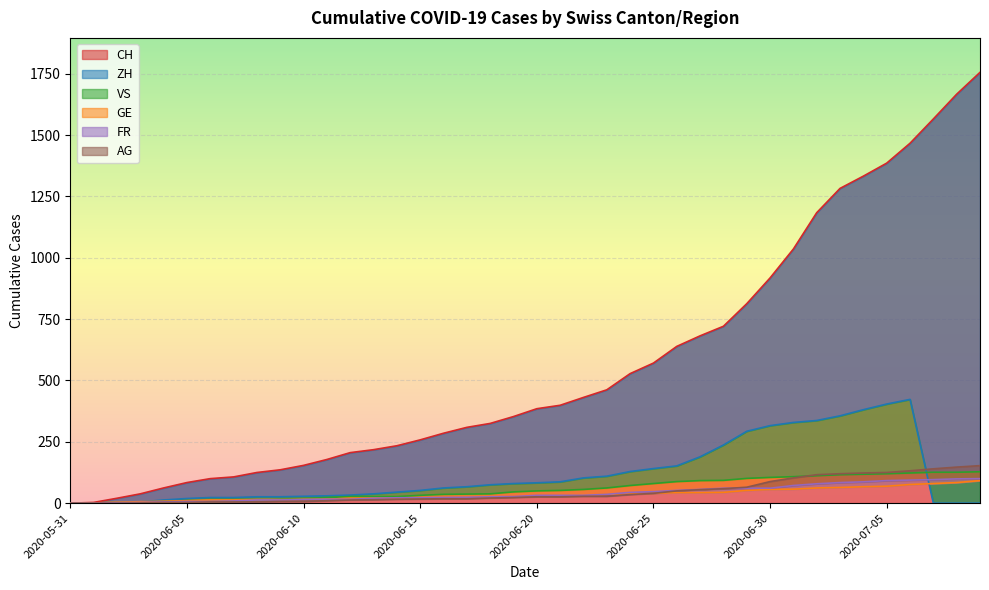

What is the value of the GE point at the 31st from the left?

56